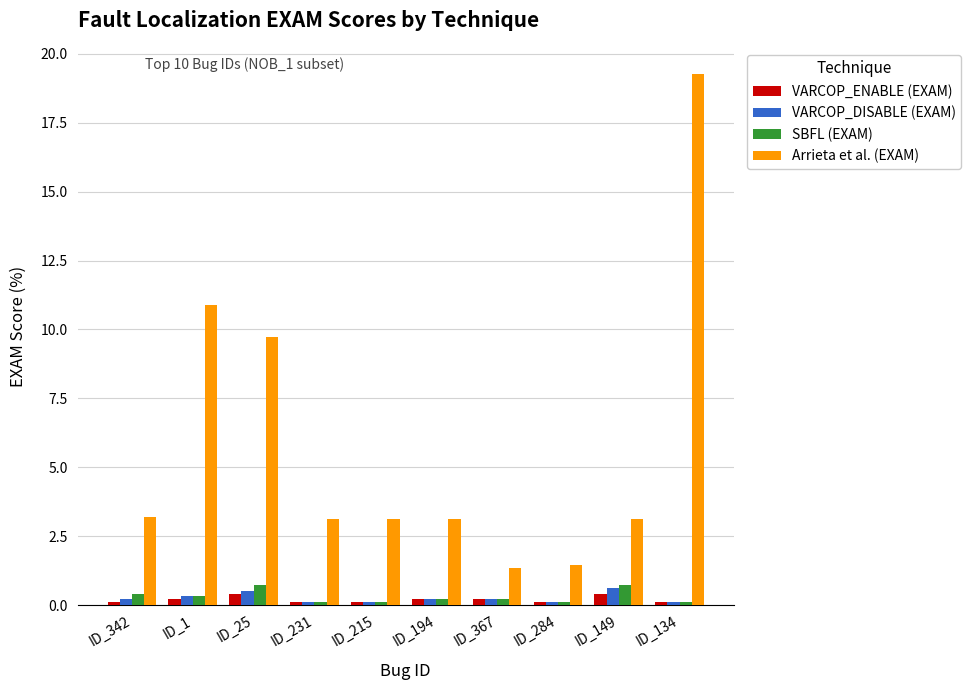

What is the total value across all series at ID_25?

11.4